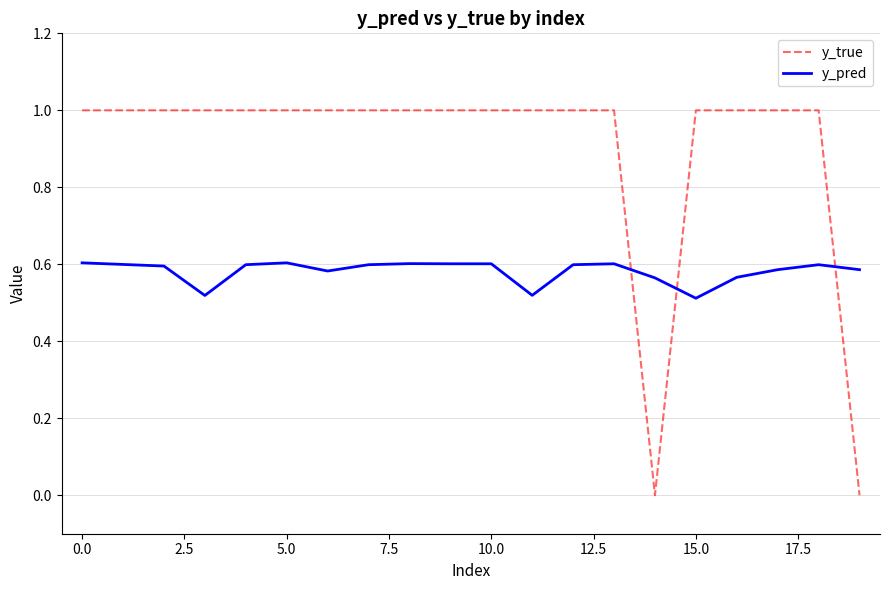

List the series in order of their overall mean, lowest first.

y_pred, y_true